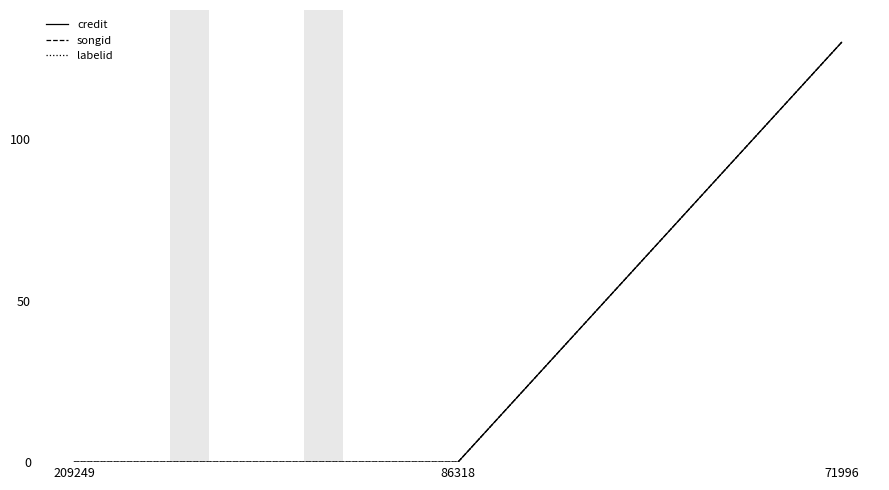

Which category has the highest value in the labelid series?

71996